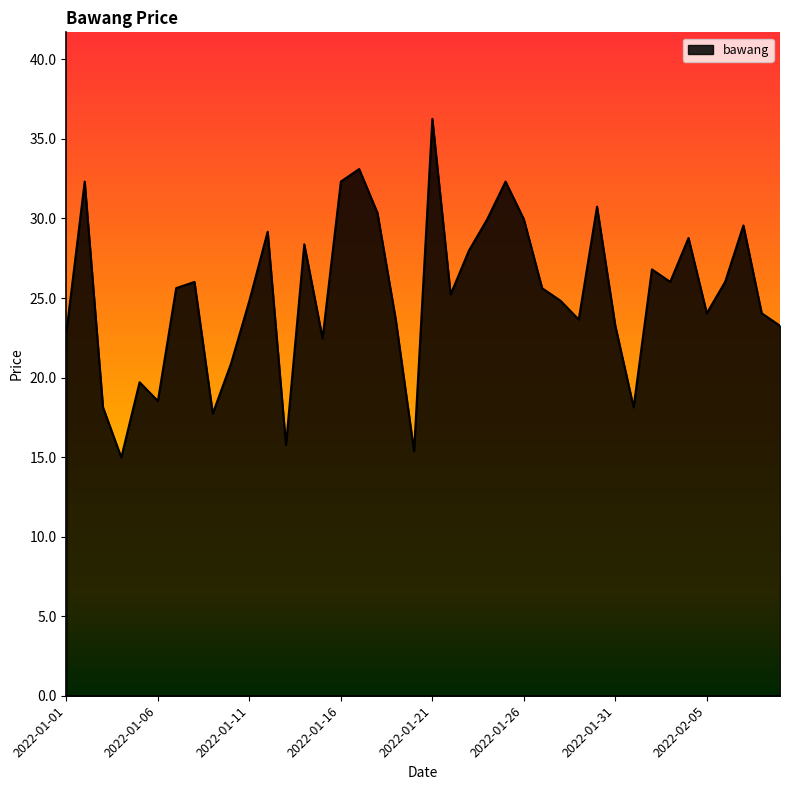

What is the greatest value displayed?

36.3